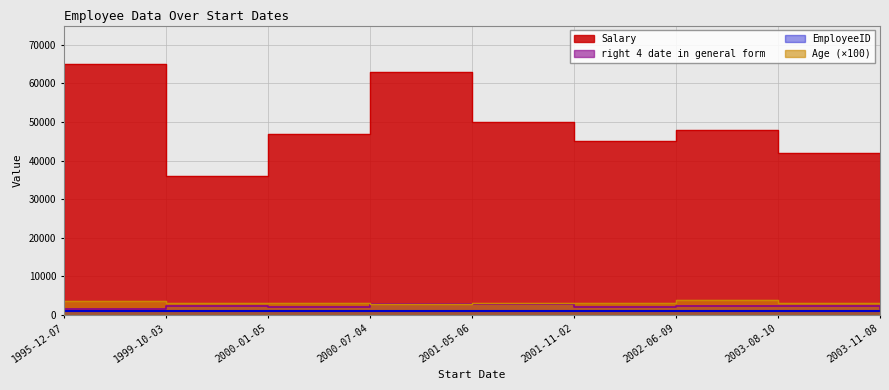

Which label corresponds to the smallest value in the chart?

2001-11-02